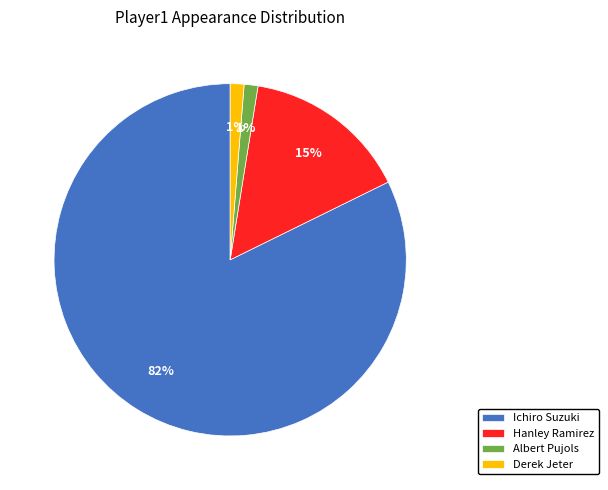

Combined, do Albert Pujols and Hanley Ramirez account for over 50%?

No